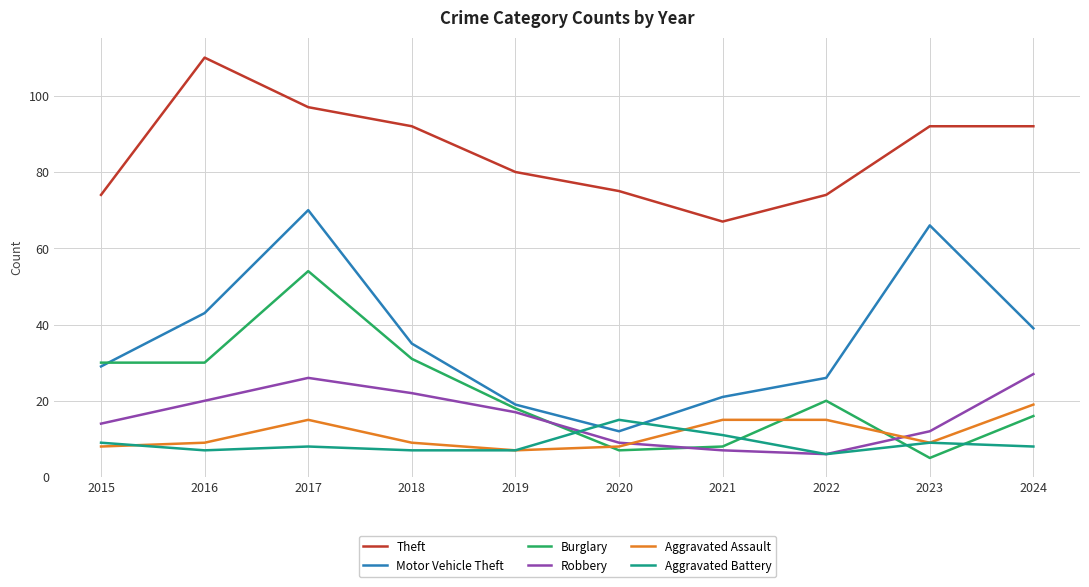

What is the total value across all series at 2017?

270